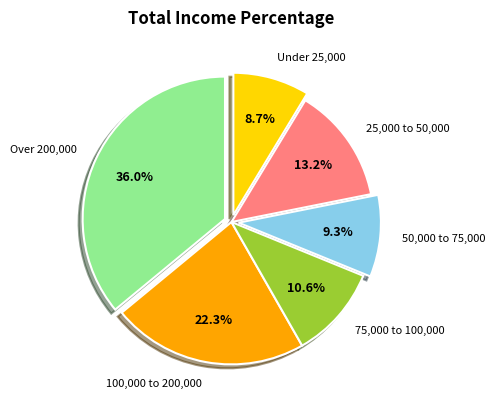

Does 50,000 to 75,000 account for over 50% of the chart?

No